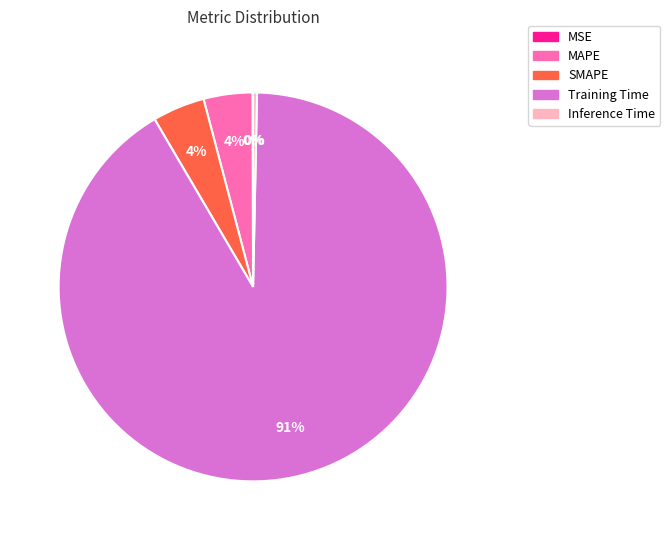

Which slice is the largest?

Training Time